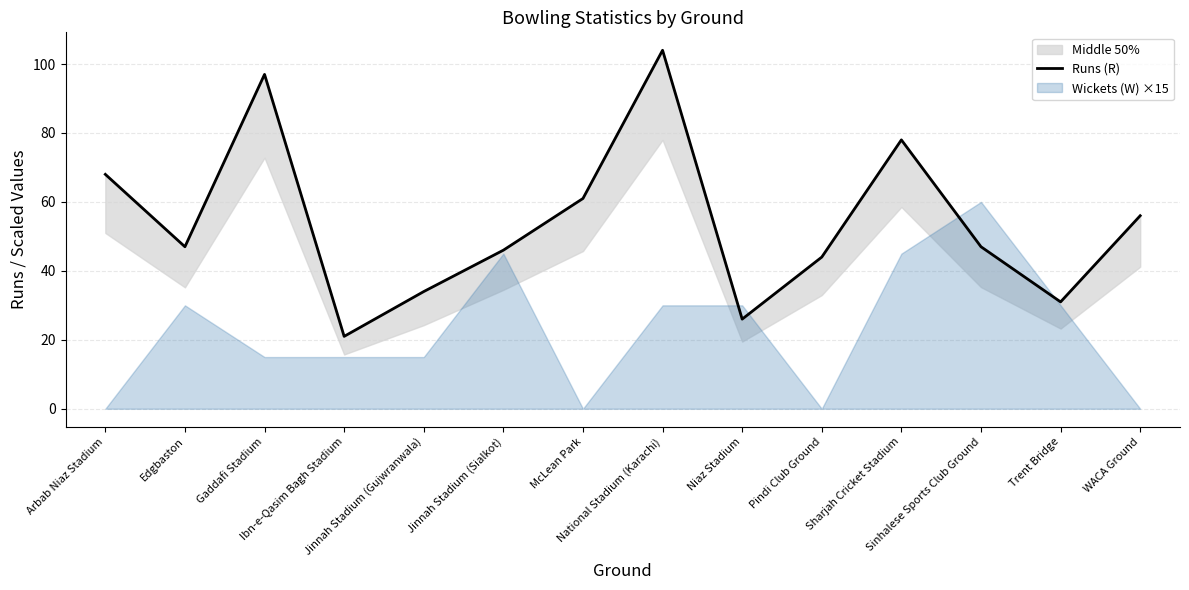

Reading right to left, extract all data points from this chart.

56	31	47	78	44	26	104	61	46	34	21	97	47	68